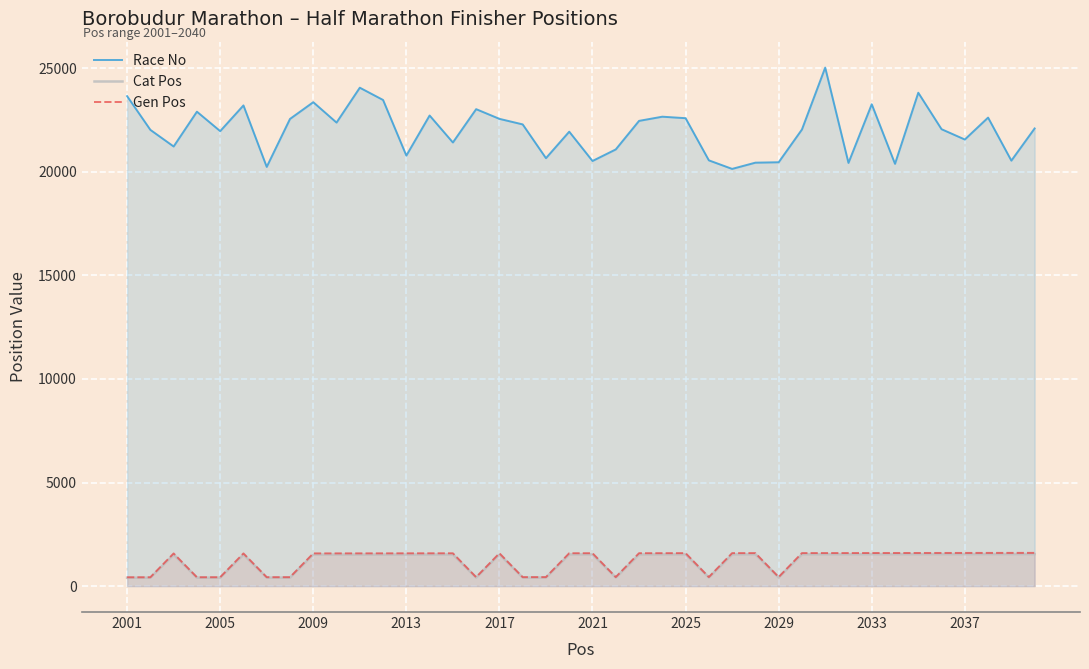

Which series has the largest total across all categories?

Race No